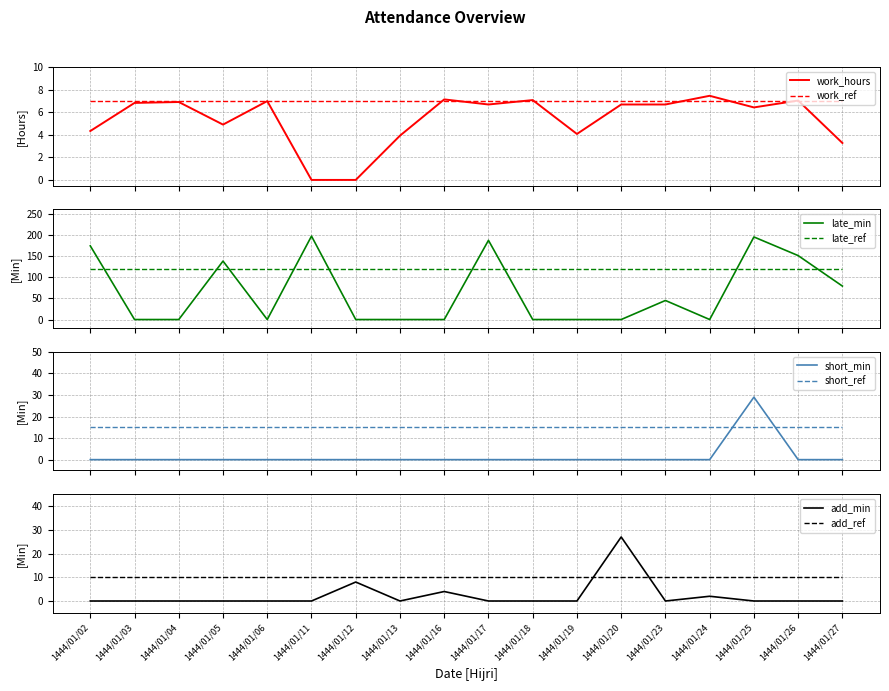

What is the value of the late_min point at the 14th from the left?

45.0